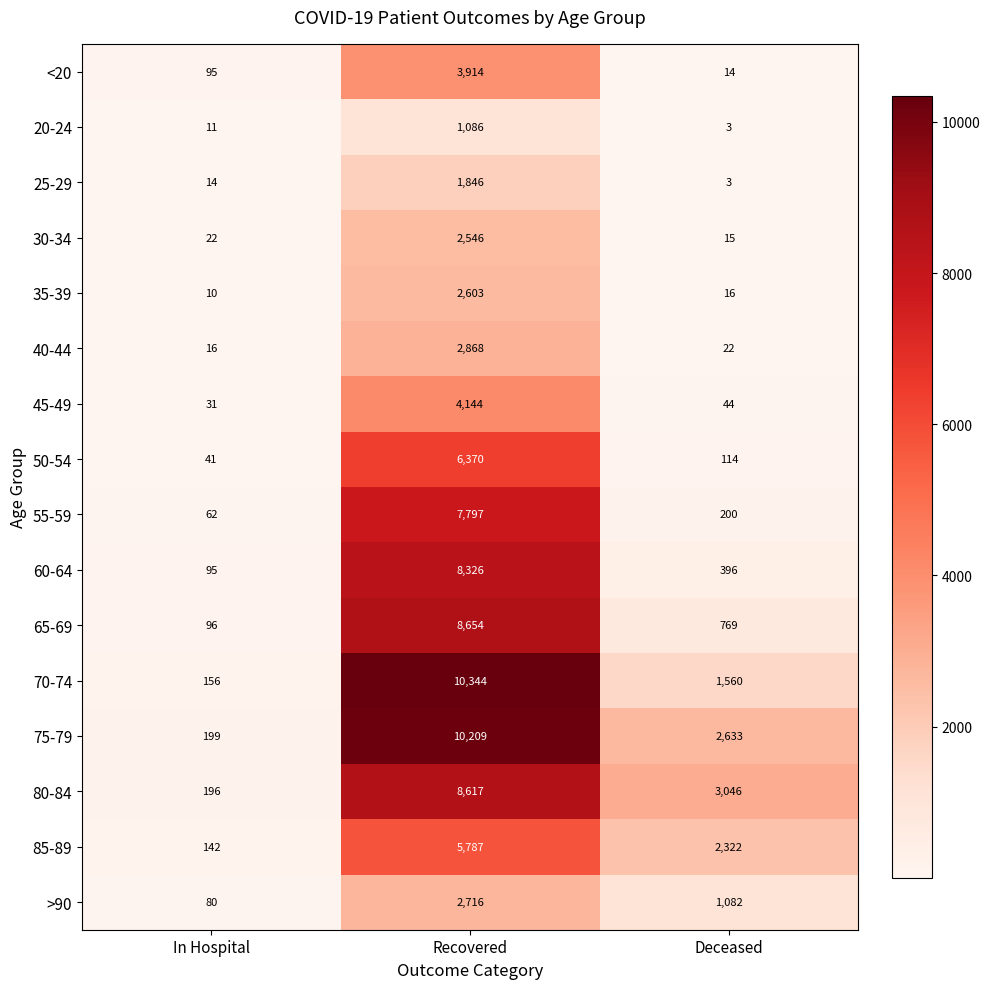

What is the difference between the highest and lowest values at Recovered?

9258